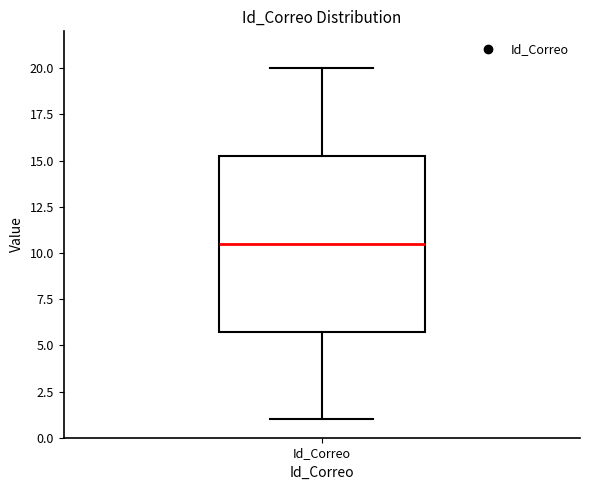

Transcribe this box plot: give where the median line is, the range the box spans, and where the two whiskers end, as read against the y-axis. The values are not printed on the chart, so give them approximately, as read against the axis.

median 10.5, box 6.0 to 15.5, whiskers 1.0 to 20.0